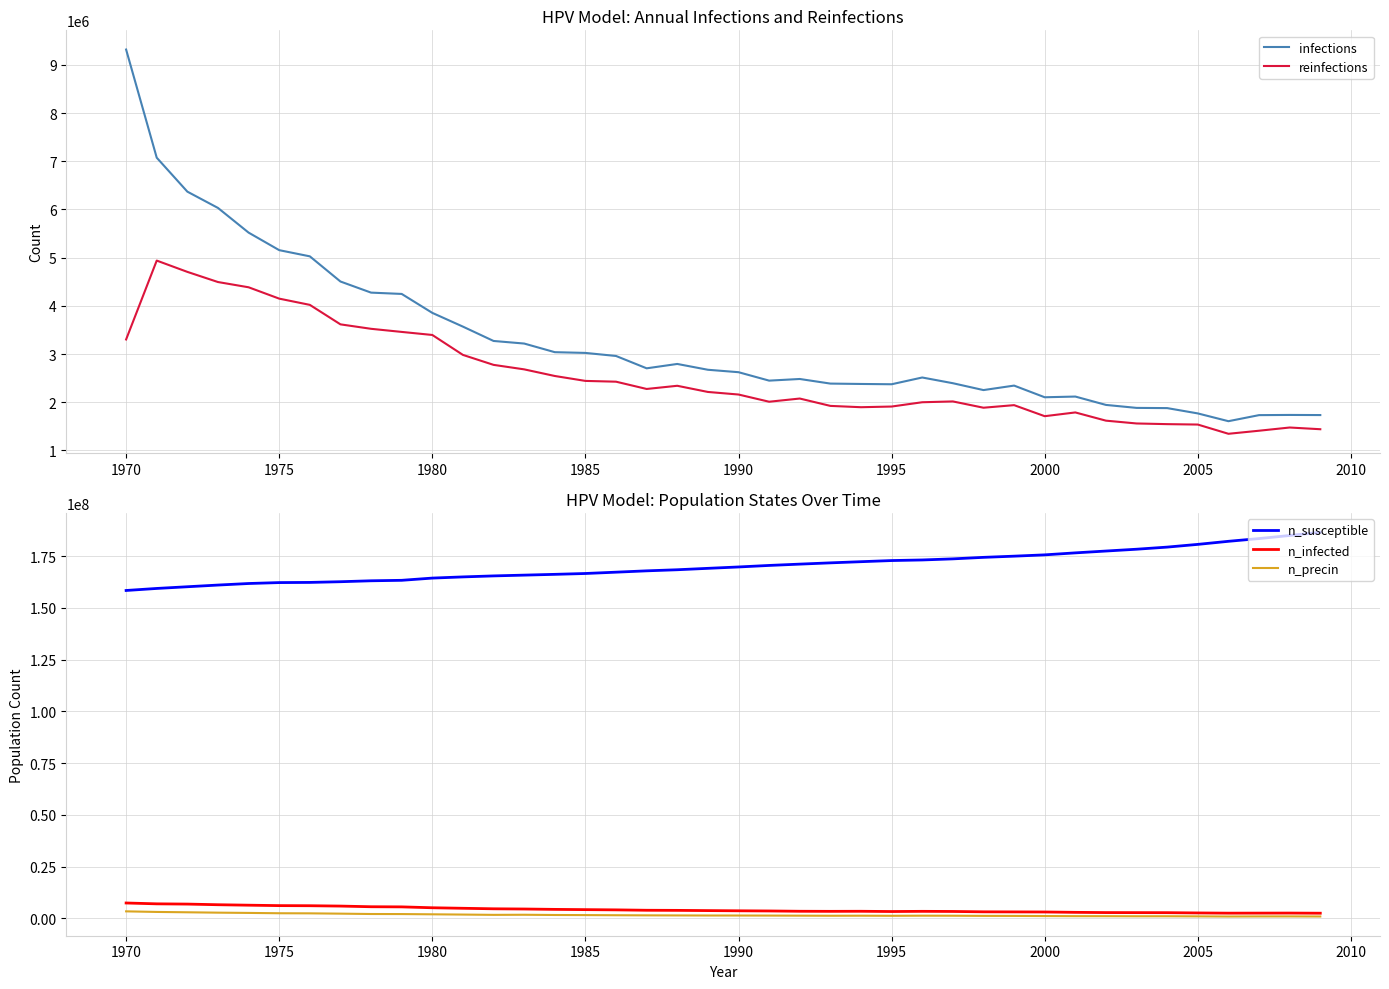

True or false: n_precin has more than 1 points higher than both neighbors.

True